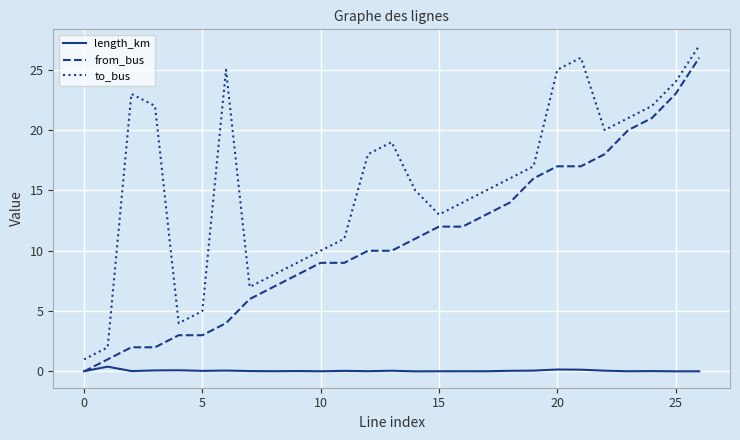

True or false: to_bus and from_bus intersect in this chart.

False